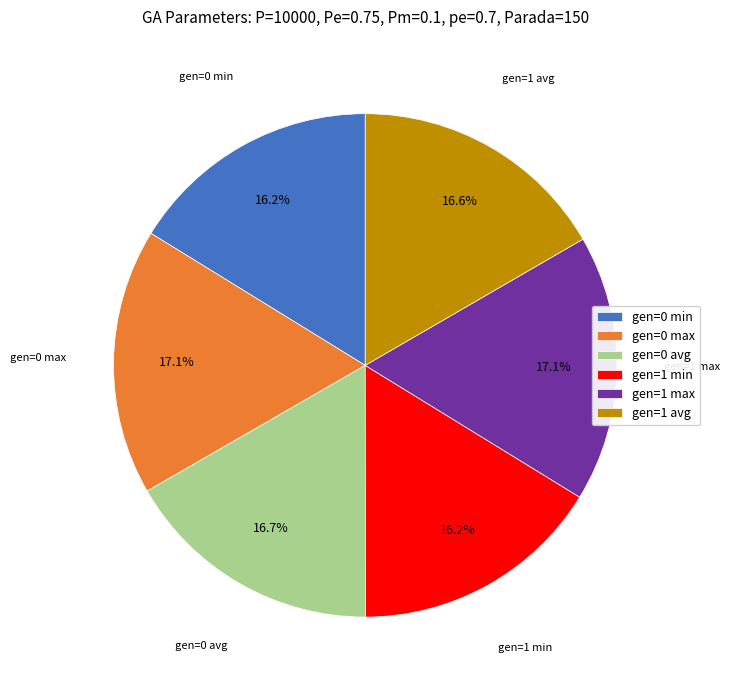

Does any single category account for the majority?

No